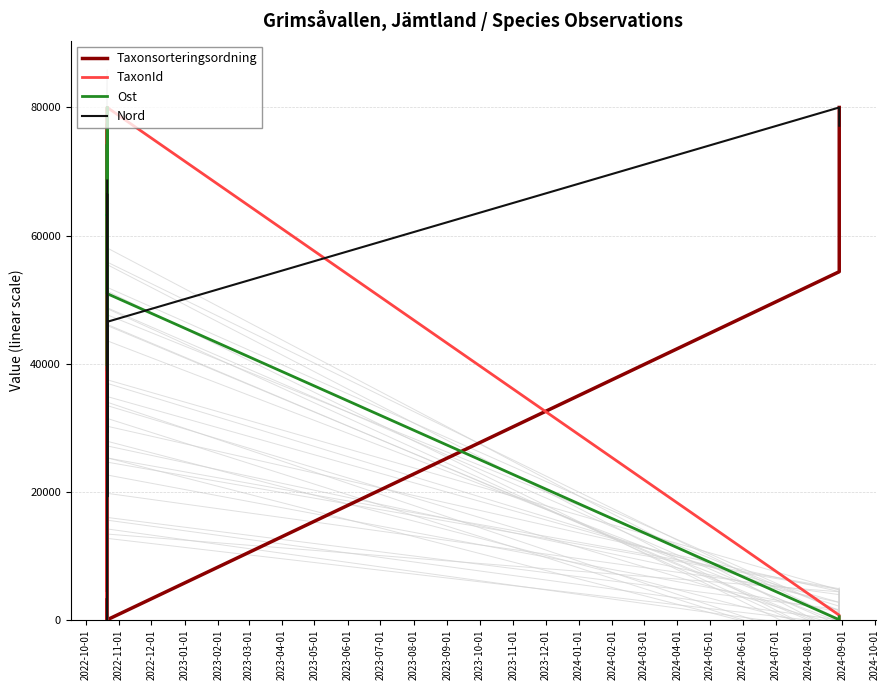

What is the label of the 3rd point from the left?

2022-12-01